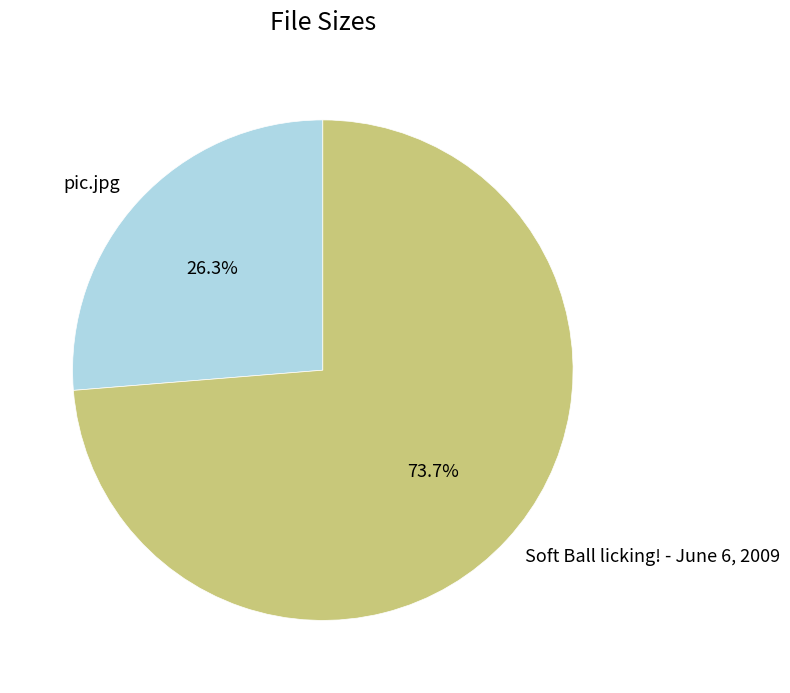

Is Soft Ball licking! - June 6, 2009 the majority of the pie?

Yes